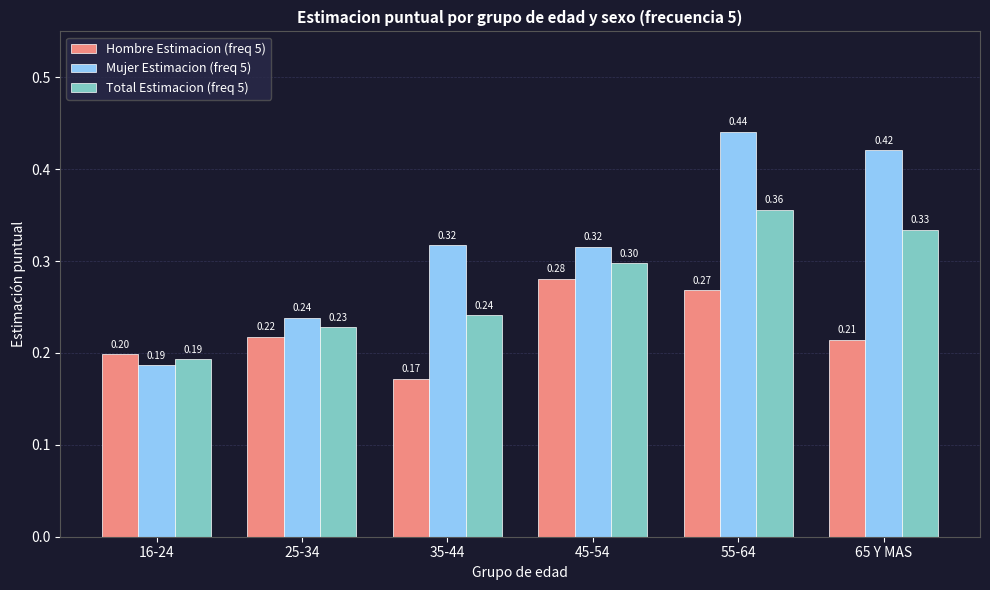

What is the highest value of the Hombre Estimacion (freq 5) series?

0.3